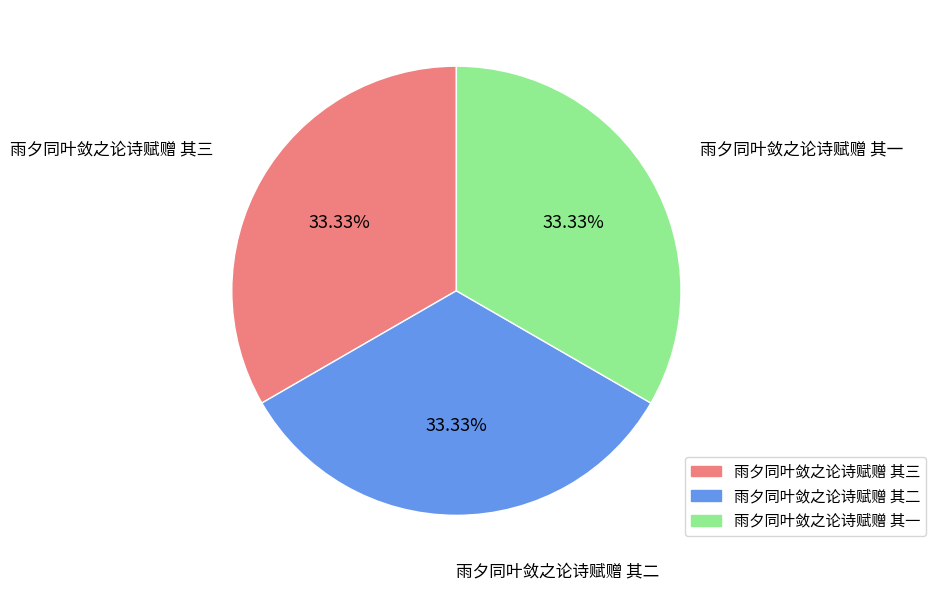

What is the ratio of the value at 雨夕同叶敛之论诗赋赠 其三 to the value at 雨夕同叶敛之论诗赋赠 其二?

1.0